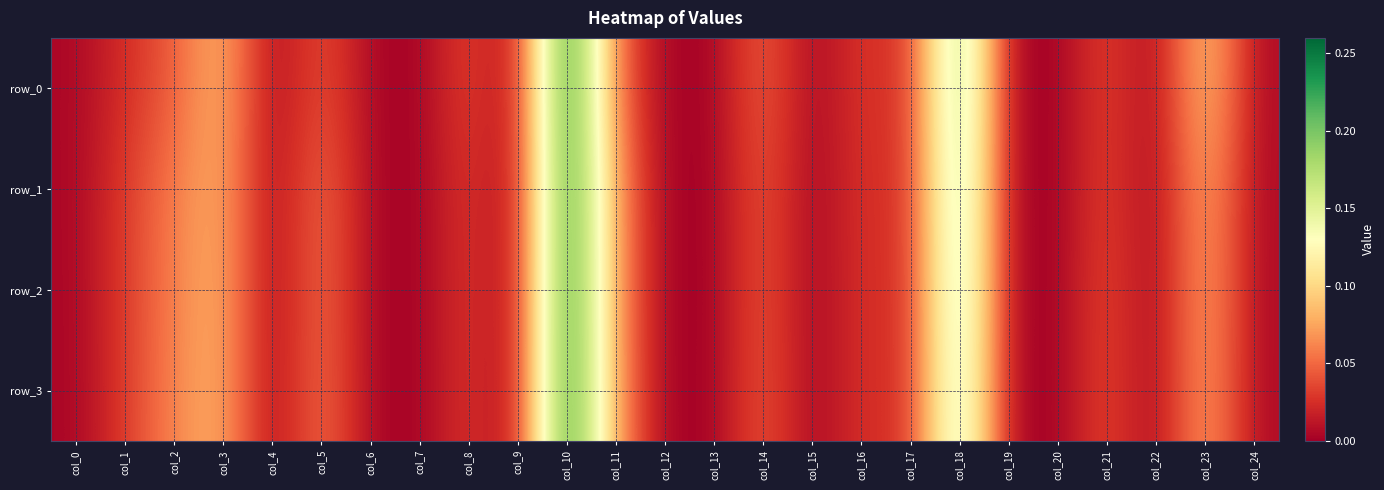

Which series has the largest total across all categories?

row_0